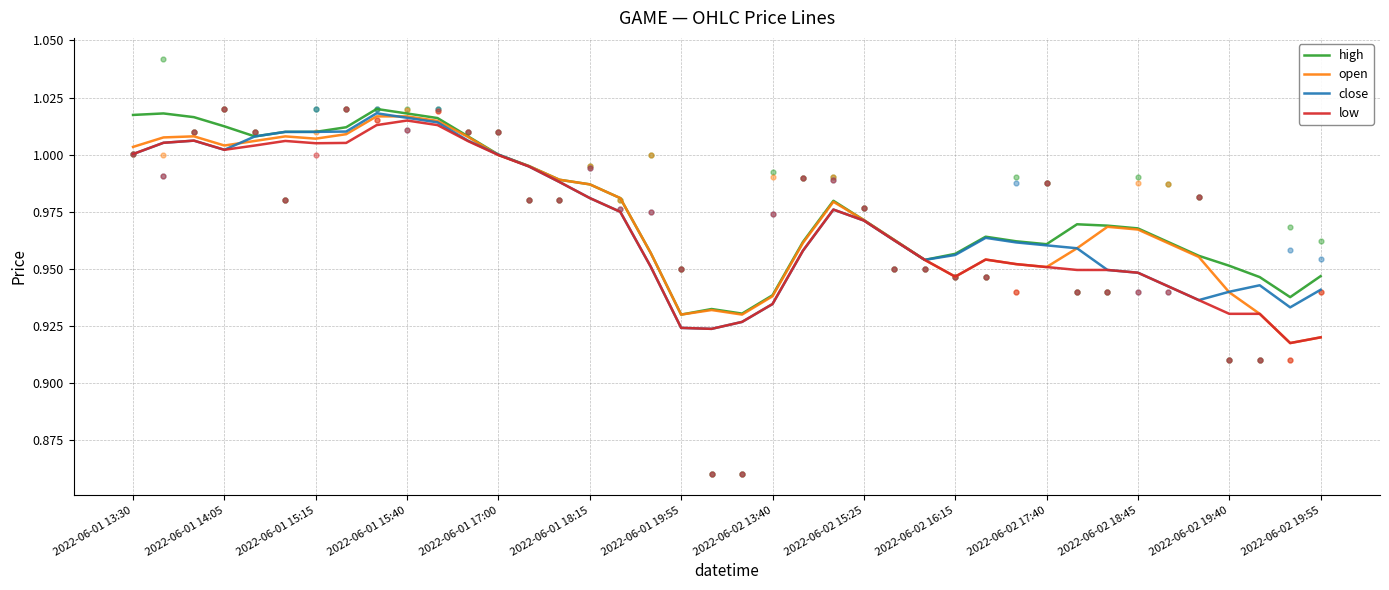

Is it true that open equals 1.4 at 2022-06-02 19:55?

False